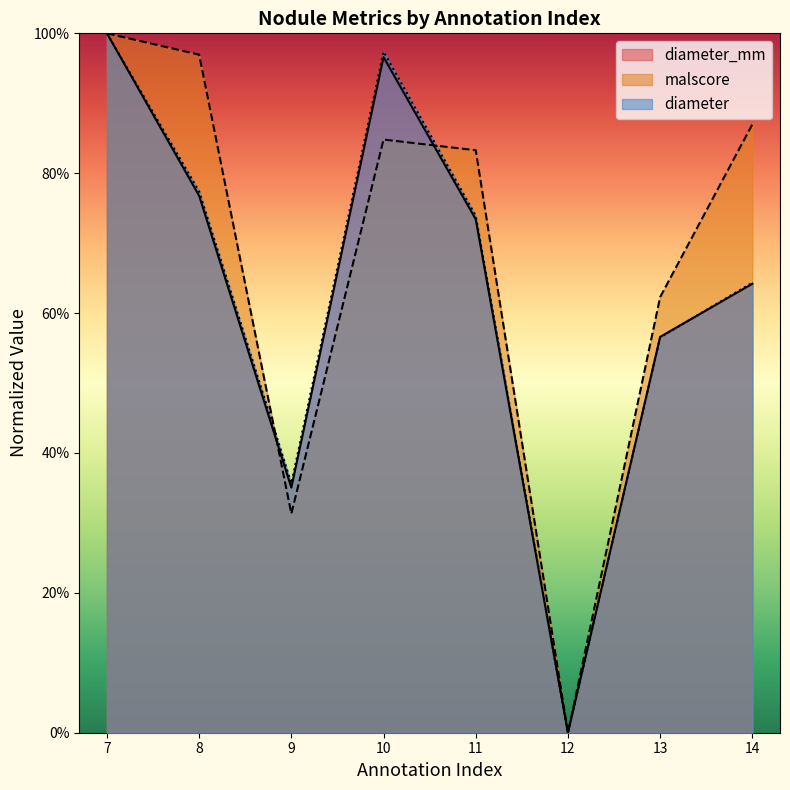

At which category does diameter reach its first local valley?

9